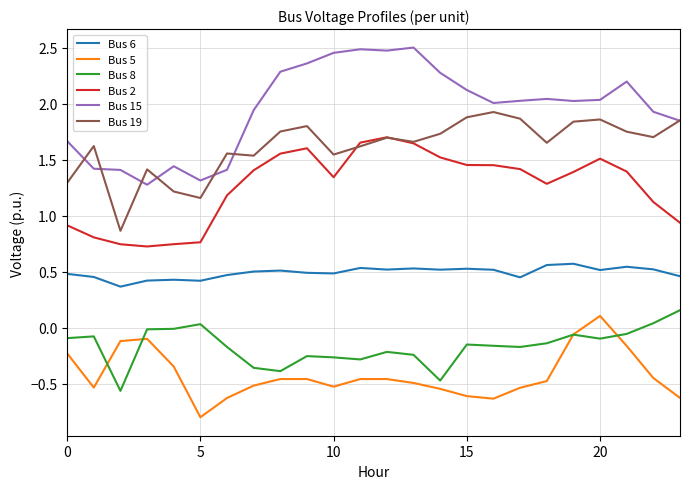

True or false: Bus 2 and Bus 6 cross at least once.

False